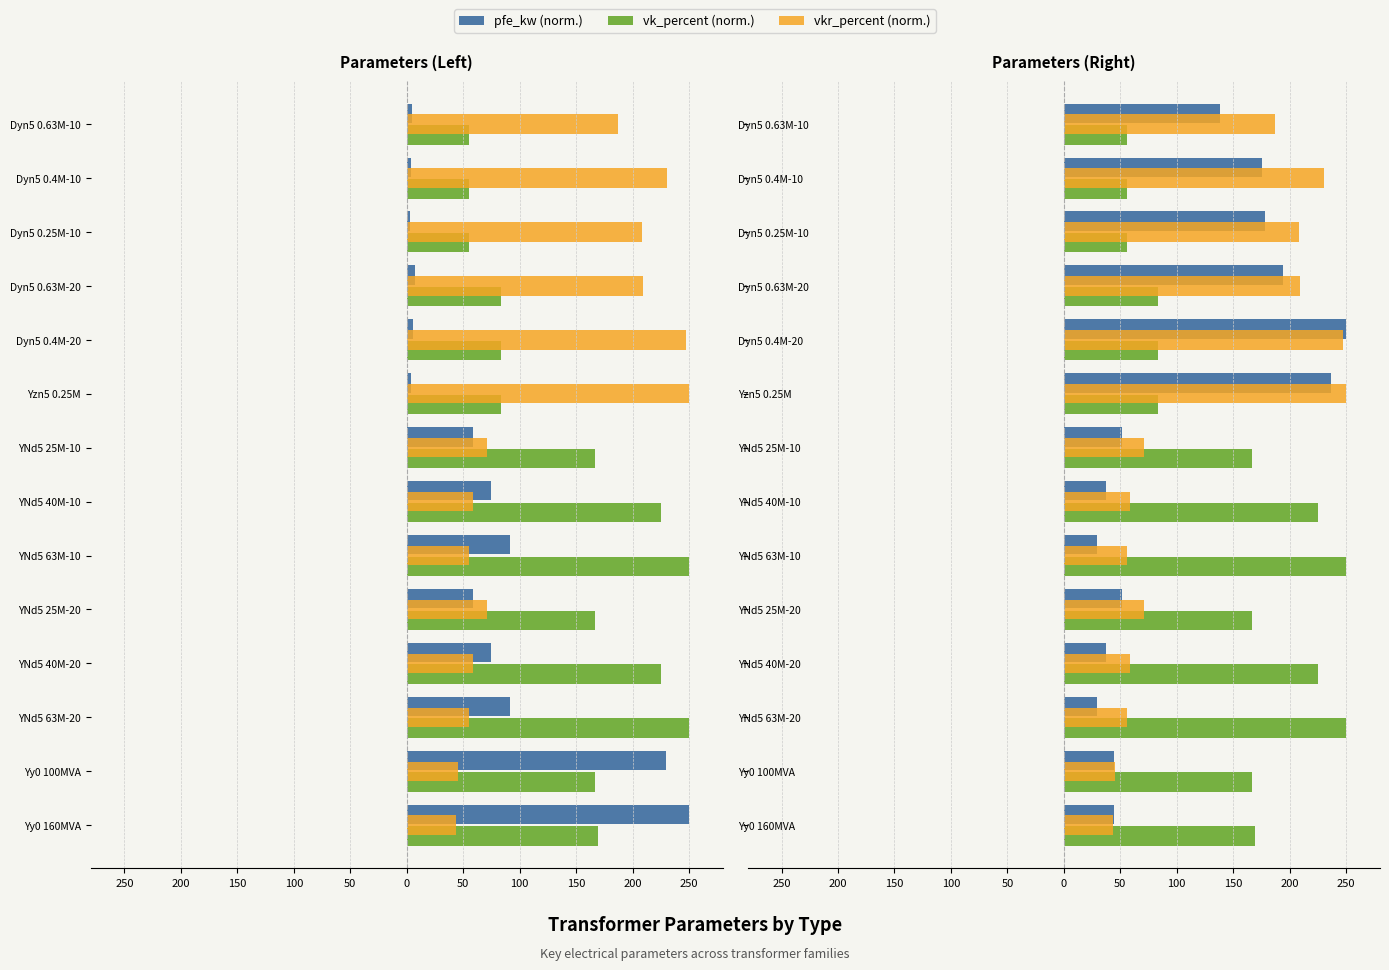

Which series has the largest total across all categories?

vk_percent (norm.)